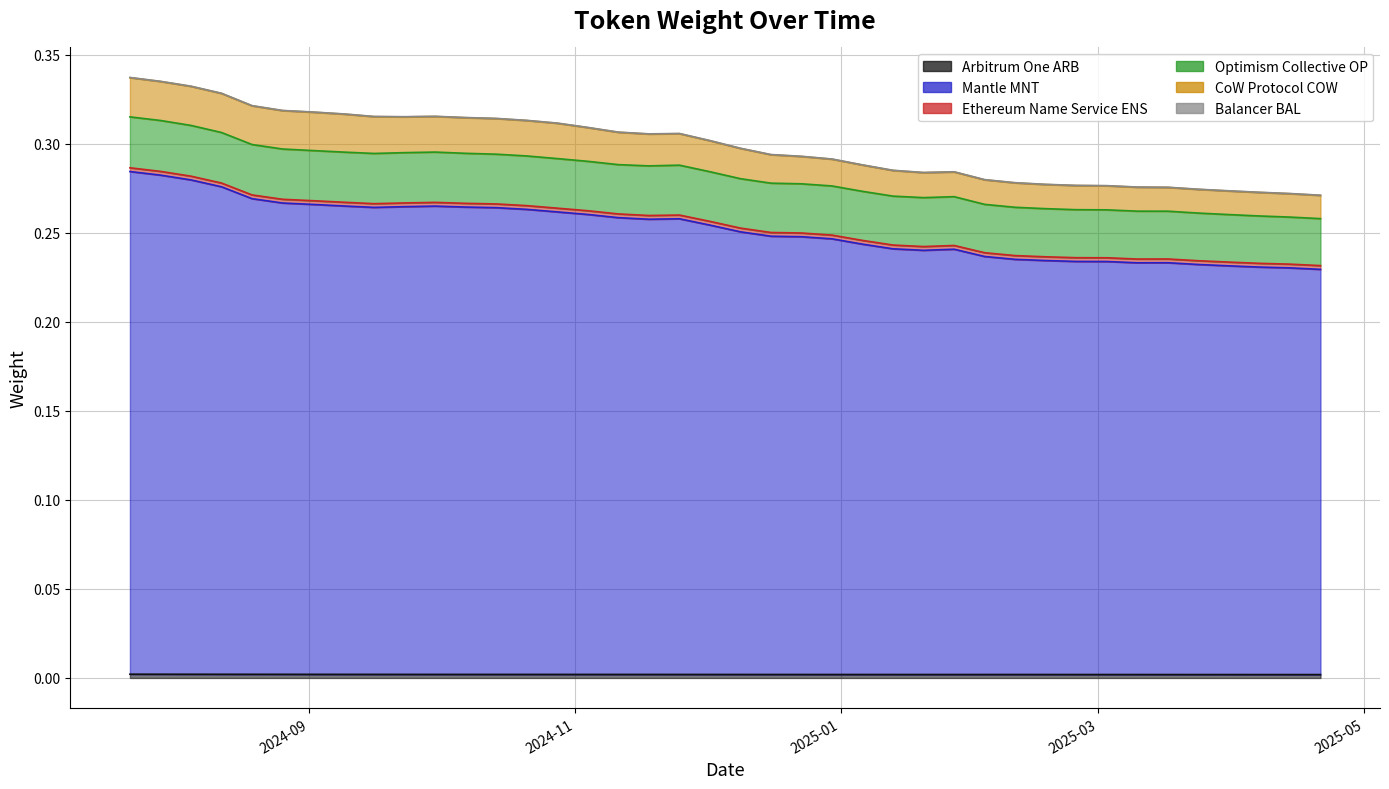

Rank the categories by CoW Protocol COW value from highest to lowest.

2024-07-22, 2024-07-29, 2024-08-05, 2024-08-12, 2024-08-19, 2024-08-26, 2024-09-02, 2024-09-09, 2024-09-30, 2024-09-16, 2024-09-23, 2024-10-07, 2024-10-14, 2024-10-21, 2024-10-28, 2024-11-04, 2024-11-11, 2024-11-25, 2024-11-18, 2024-12-02, 2024-12-09, 2024-12-16, 2024-12-23, 2024-12-30, 2025-01-06, 2025-01-13, 2025-01-27, 2025-01-20, 2025-02-03, 2025-02-10, 2025-02-17, 2025-02-24, 2025-03-03, 2025-03-10, 2025-03-17, 2025-03-24, 2025-03-31, 2025-04-07, 2025-04-14, 2025-04-21